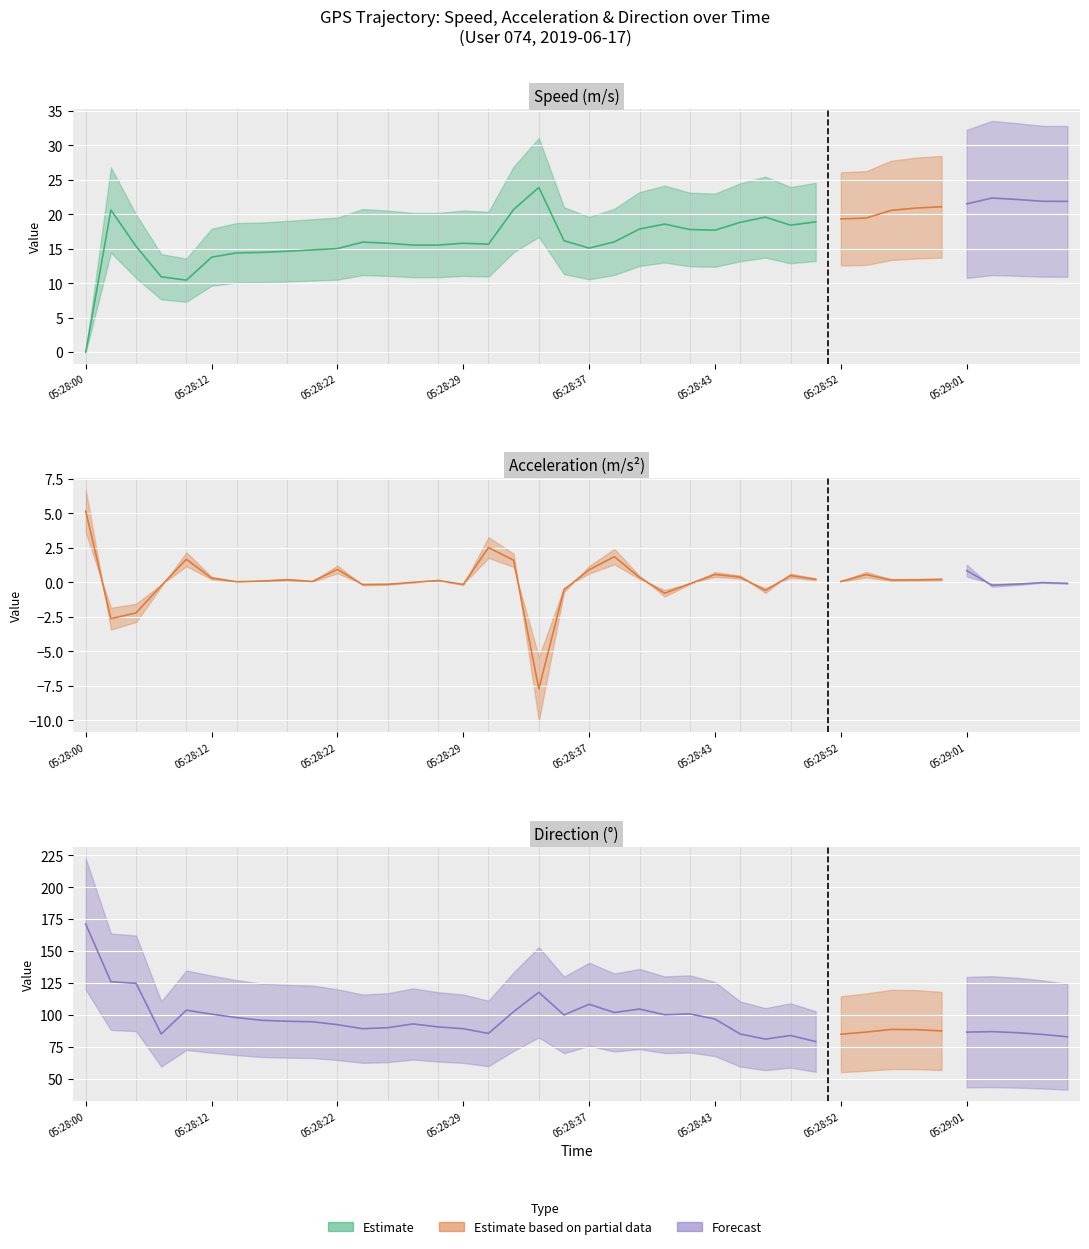

True or false: direction and speed cross at least once.

False